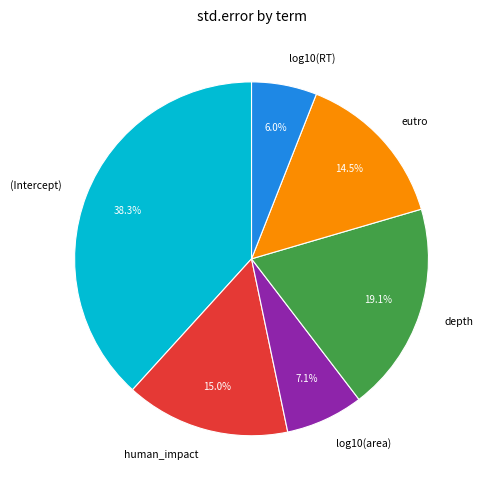

What percentage is the log10(area) slice, to the nearest percent?

7%